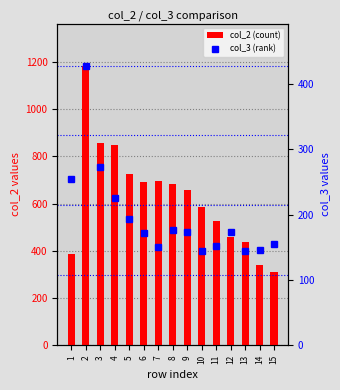

What is the spread (max minus min) of values at 3?

584